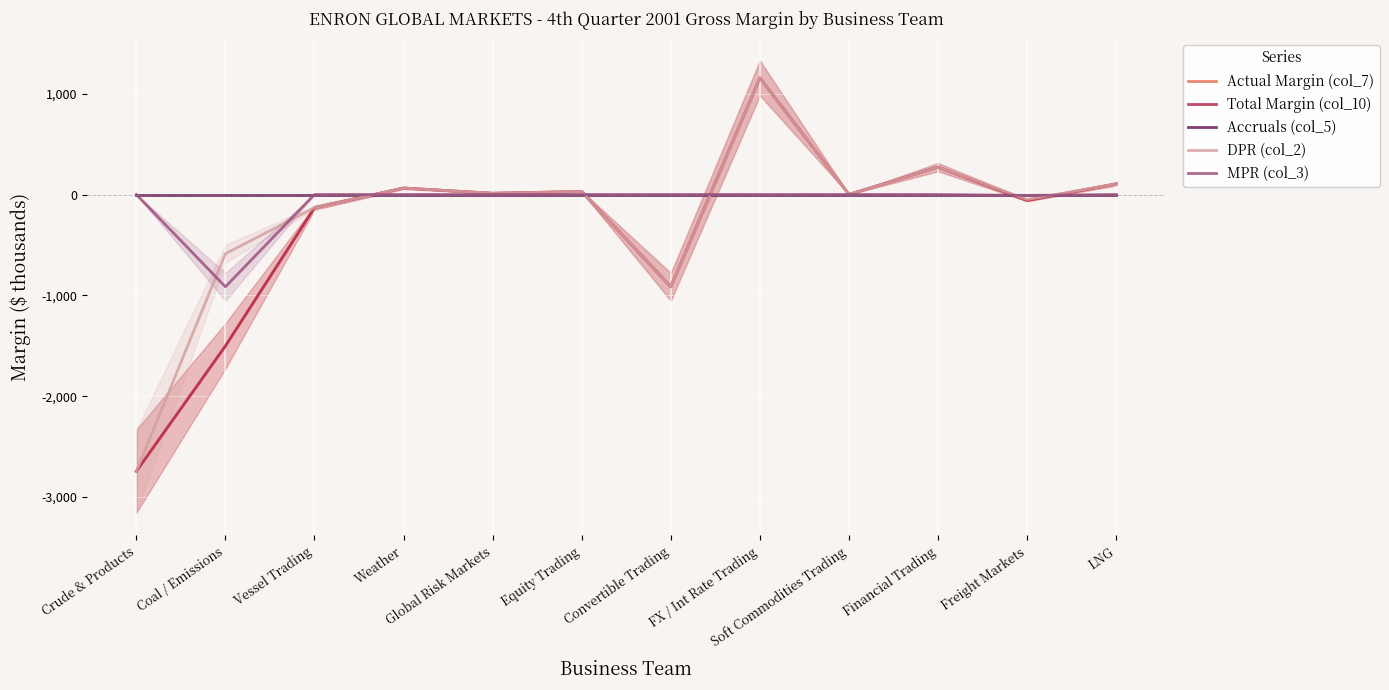

Which has a higher value, FX / Int Rate Trading or Crude & Products?

FX / Int Rate Trading